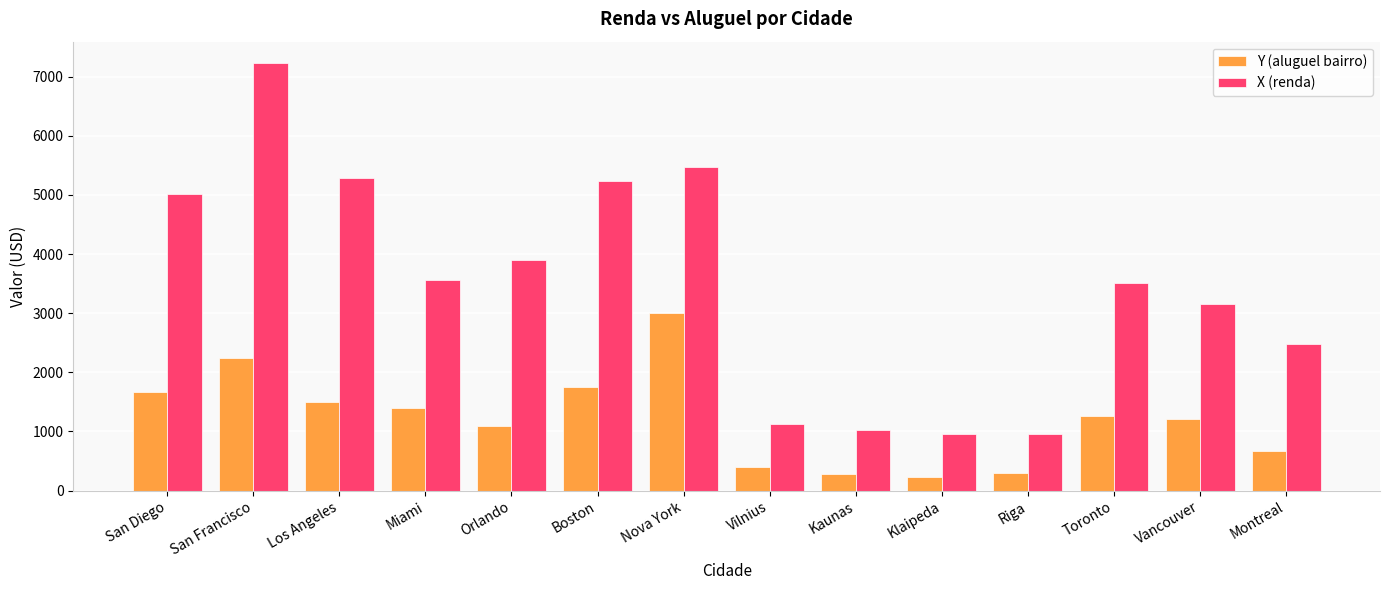

What is the difference between the Y (aluguel bairro) values at Vilnius and Los Angeles?

1112.1